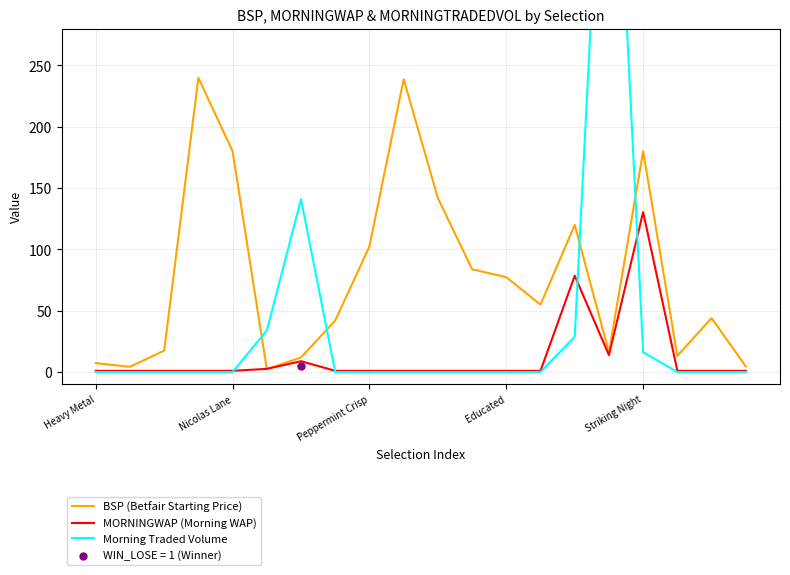

Which series has the largest total across all categories?

BSP (Betfair Starting Price)